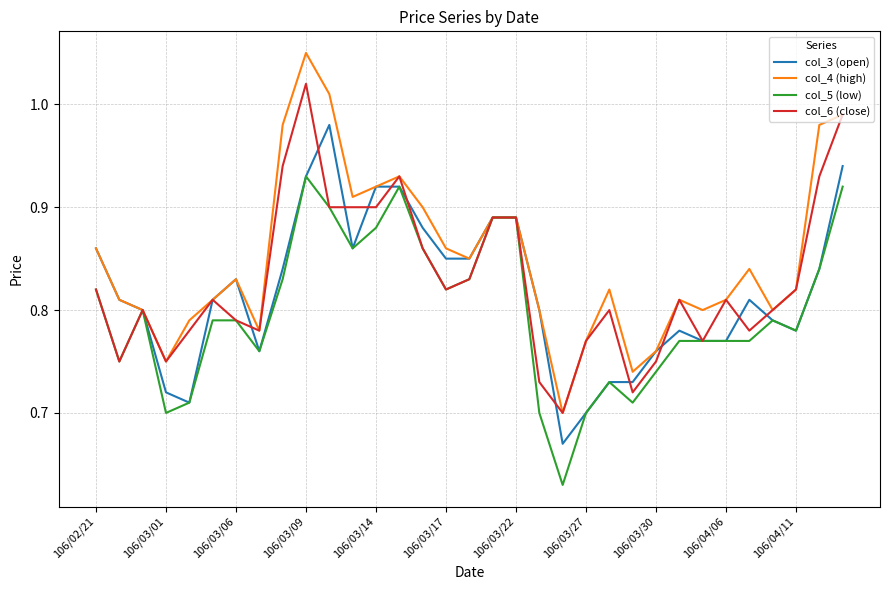

Which series has the largest total across all categories?

col_4 (high)